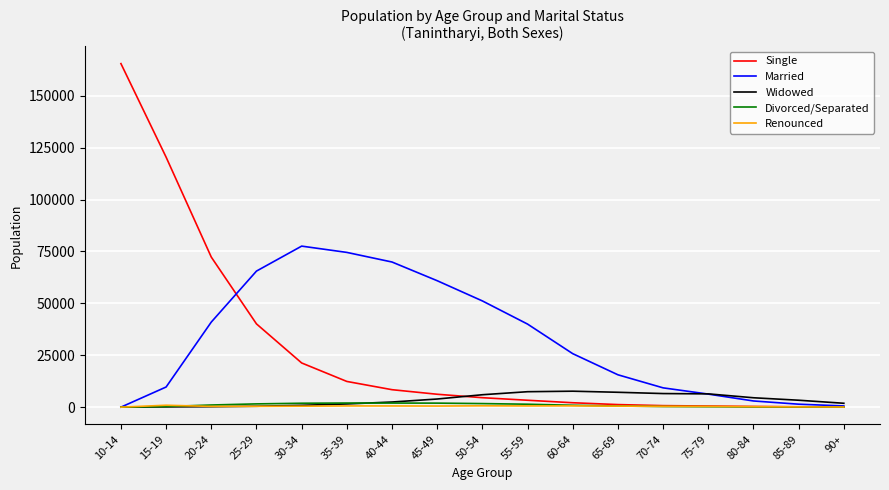

Which label corresponds to the largest value in the chart?

10-14